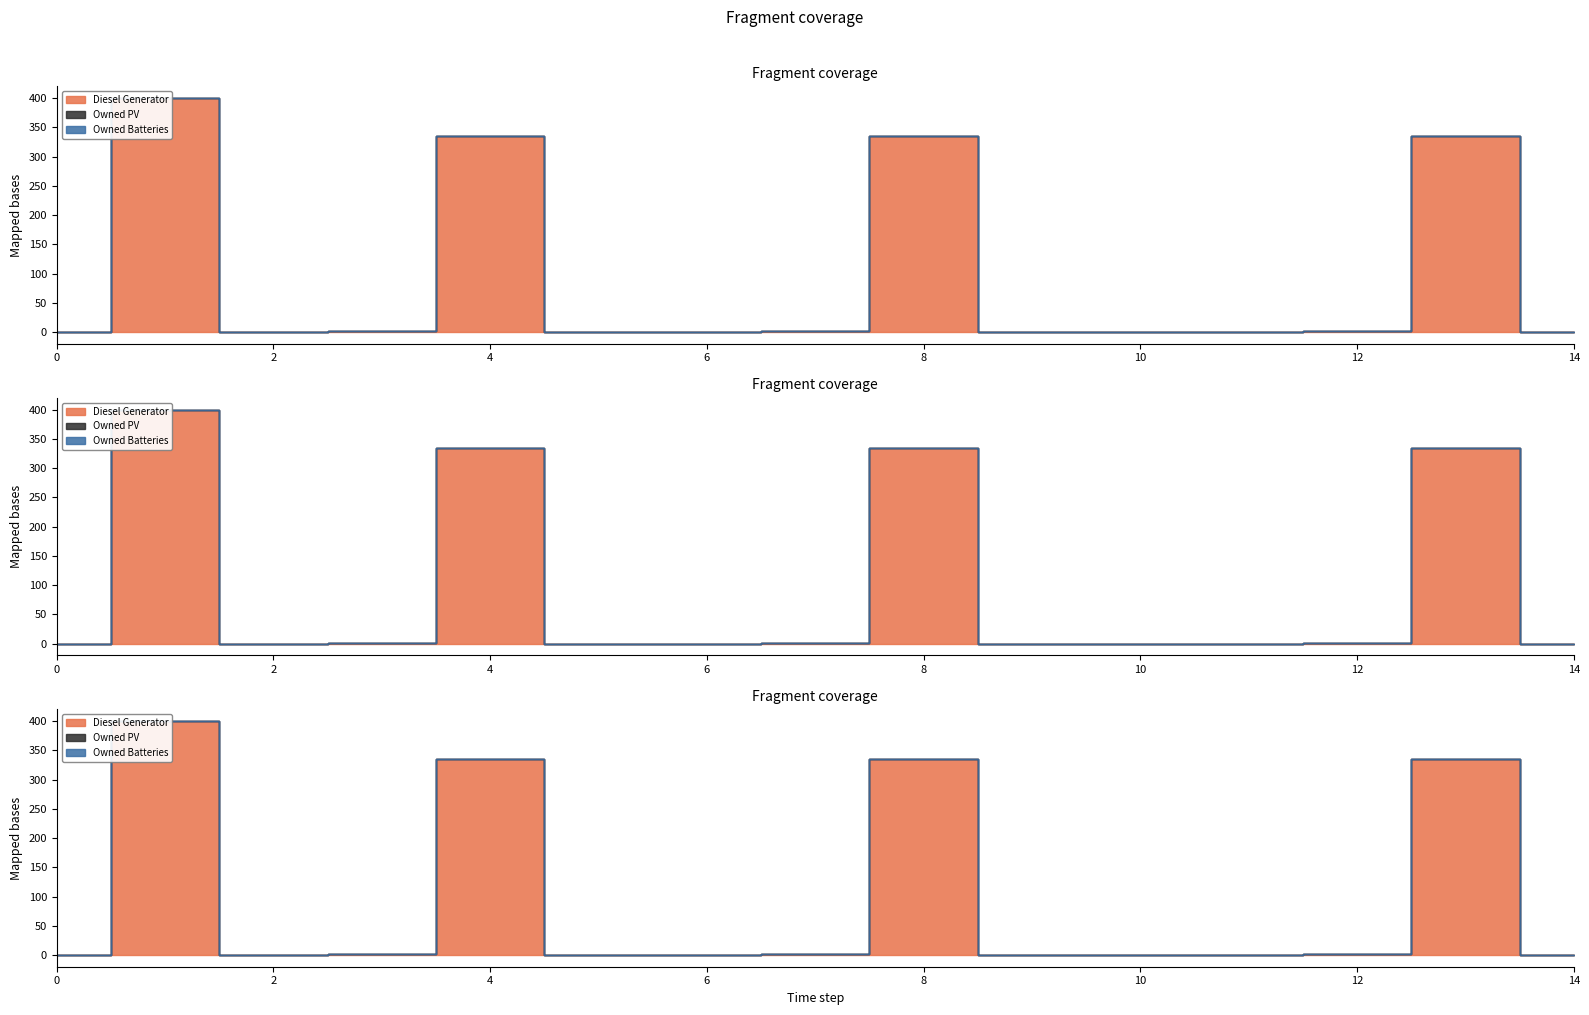

Reading left to right, transcribe all the data shown in this chart.

Diesel Generator: 0	400	0	1	335	0	0	1	335	0	0	0	1	335	0
Owned PV: 0	0	0	0	0	0	0	0	0	0	0	0	0	0	0
Owned Batteries: 0	0	0	0	0	0	0	0	0	0	0	0	0	0	0